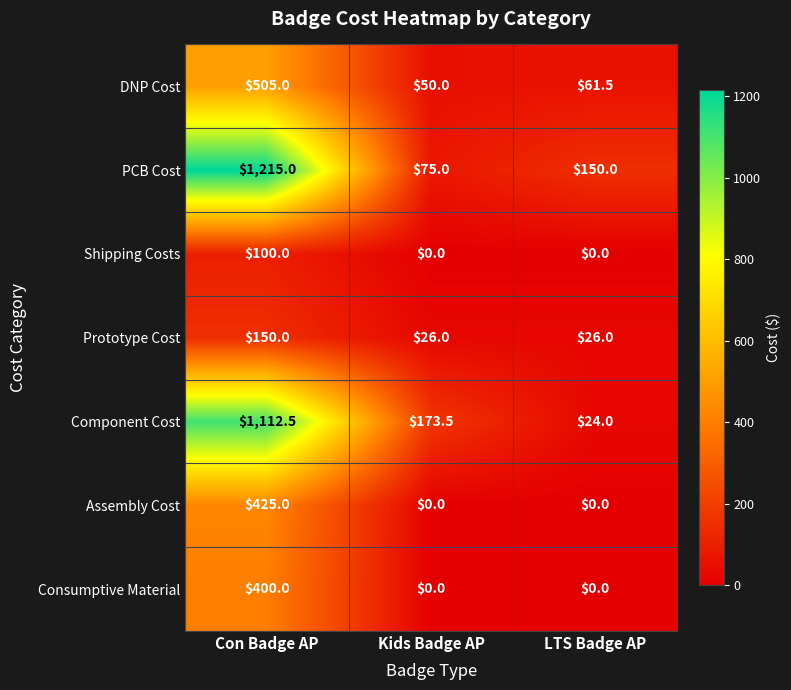

What is the difference between the maximum and minimum values in the Shipping Costs series?

100.0